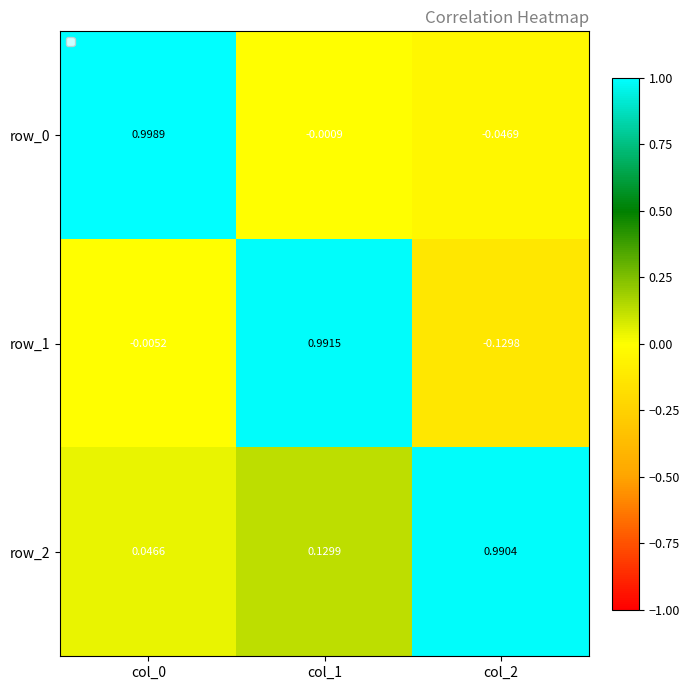

At which category does the chart reach its peak across all series?

col_0